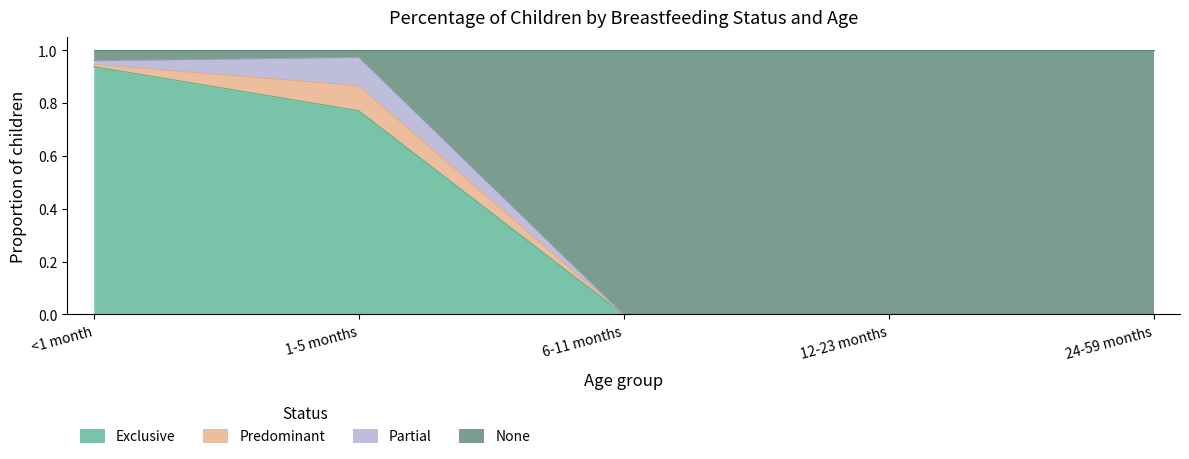

Does the chart display data point markers on the line(s)?

No